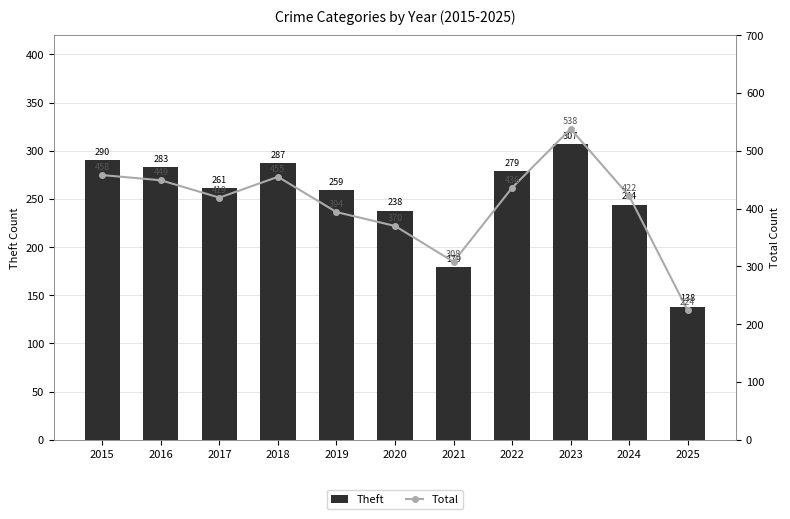

Between 2017 and 2015, which is larger?

2015